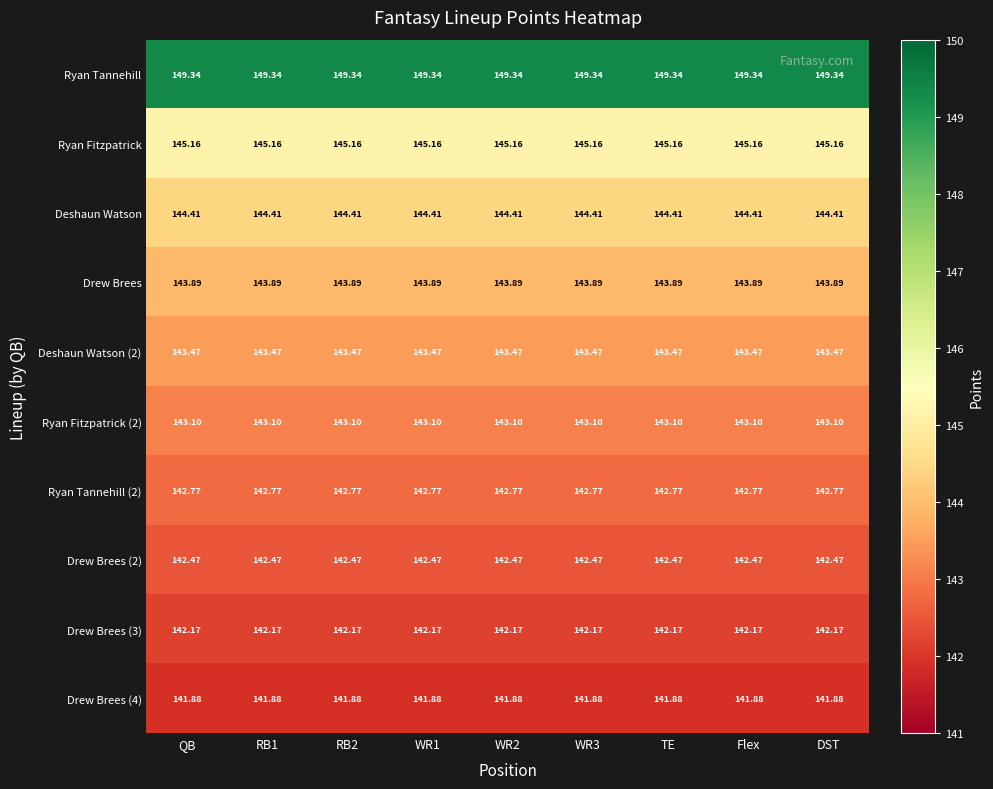

Which series has the largest total across all categories?

Ryan Tannehill